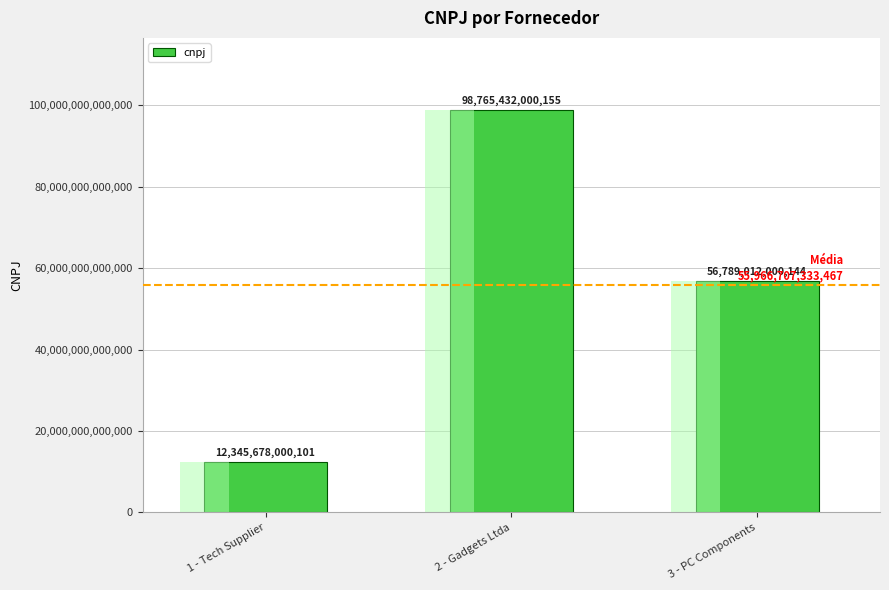

Reading left to right, extract all data points from this chart.

12345678000101	98765432000155	56789012000144